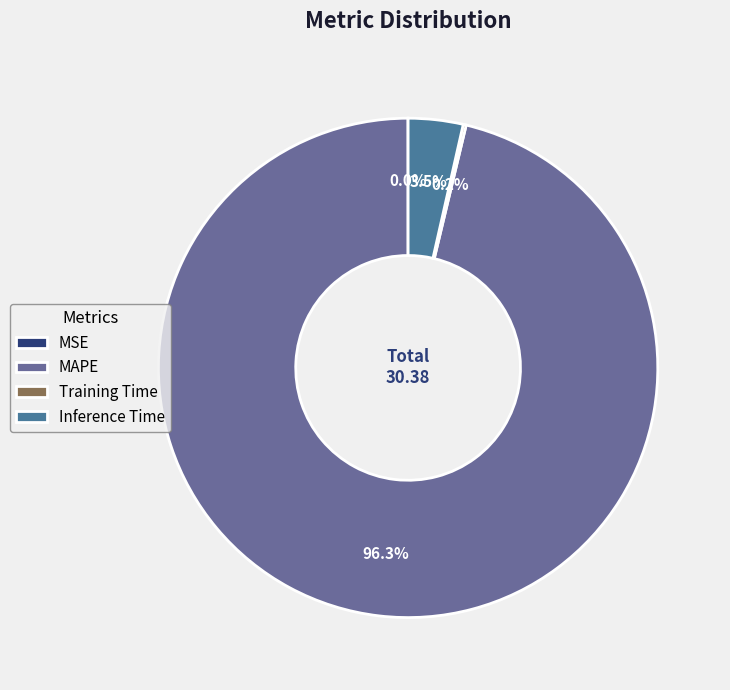

How many slices are in this pie chart?

4